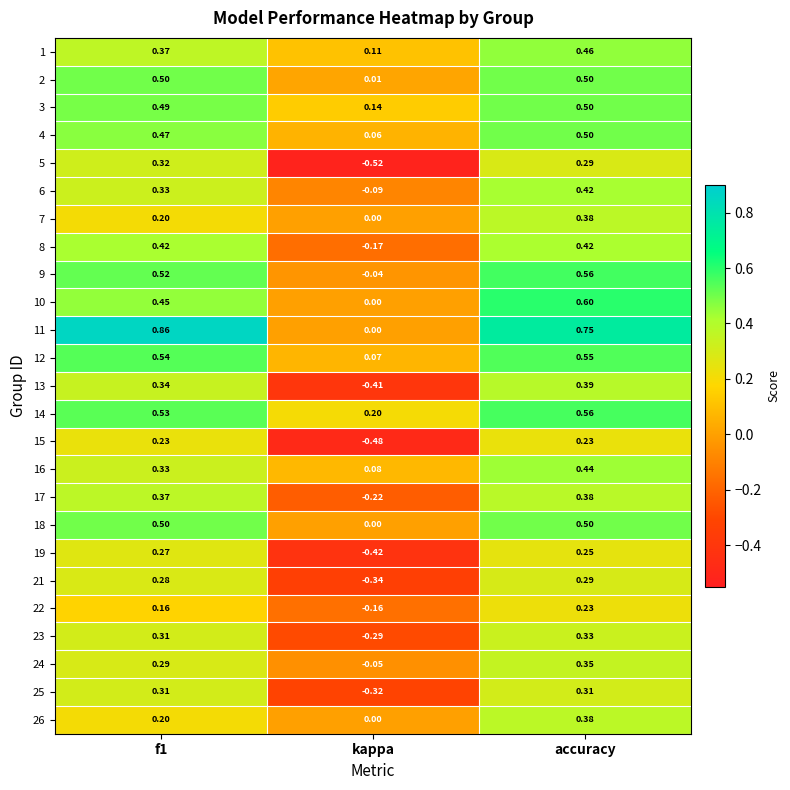

Which category has the highest value in the 24 series?

accuracy